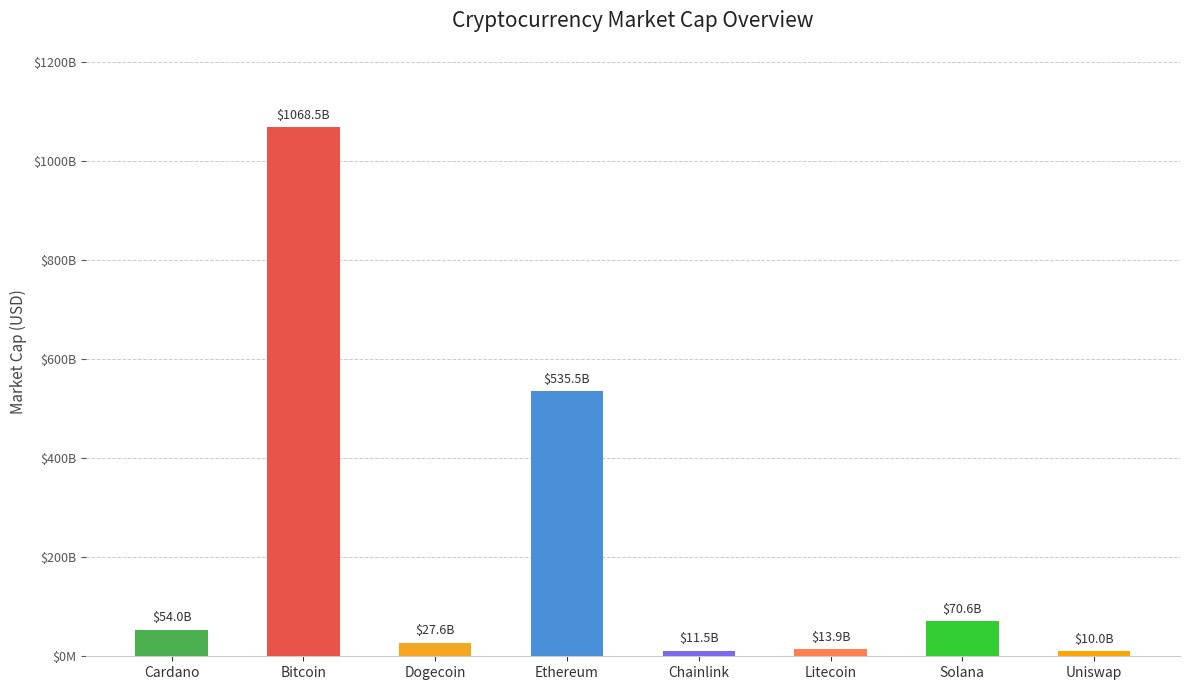

What value does the data have at Ethereum, to the nearest 50?

535464028950